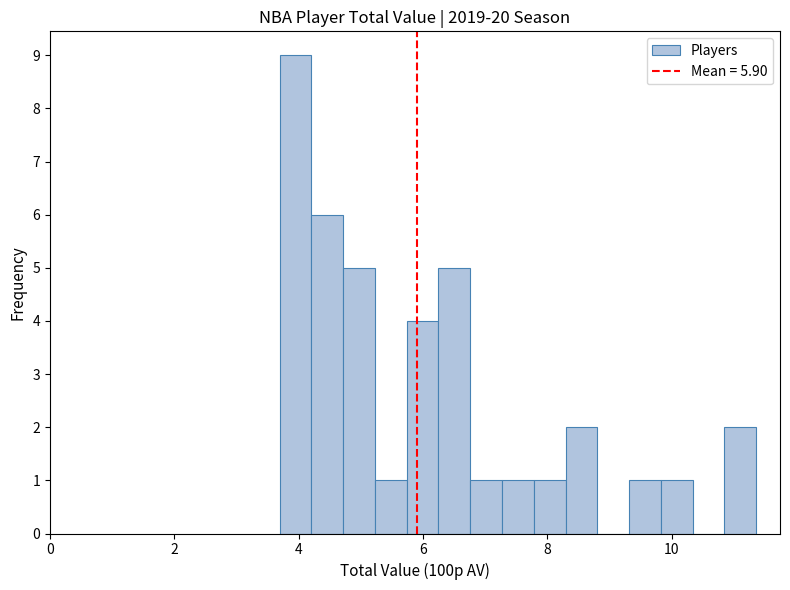

Read against the x-axis, roughly where is the centre of the tallest bar?

4.0